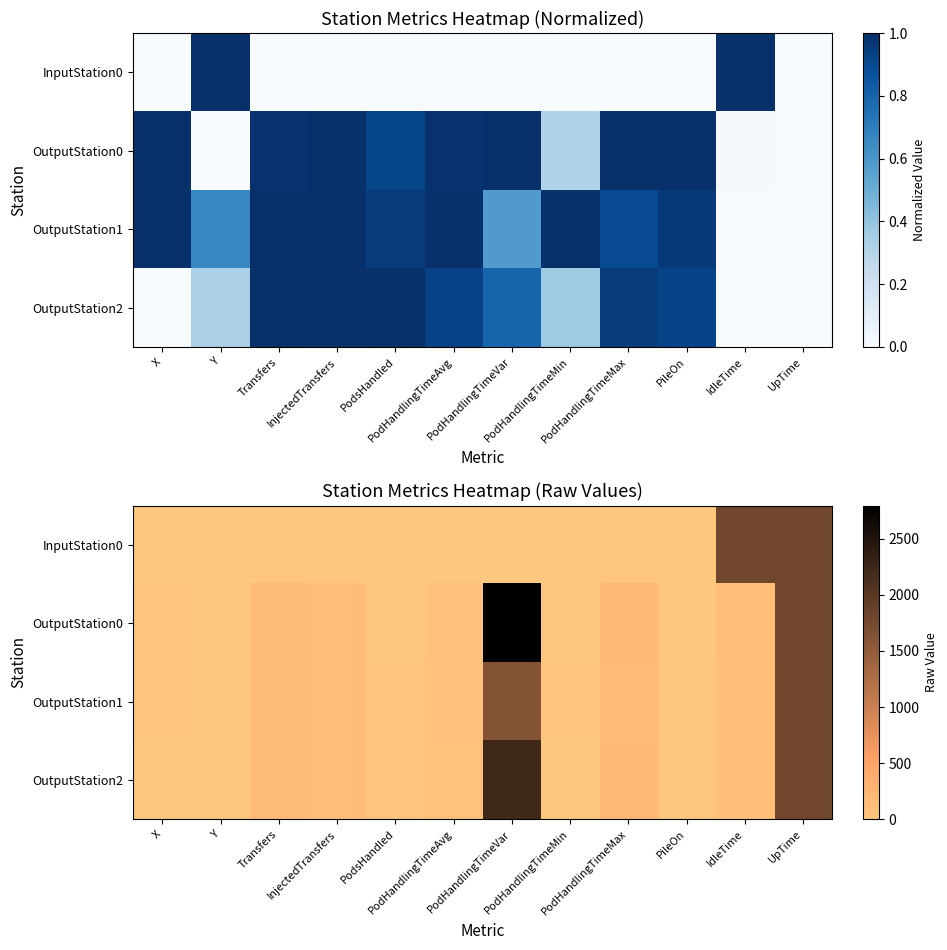

Rank the series by their average value, from highest to lowest.

OutputStation0, OutputStation2, OutputStation1, InputStation0